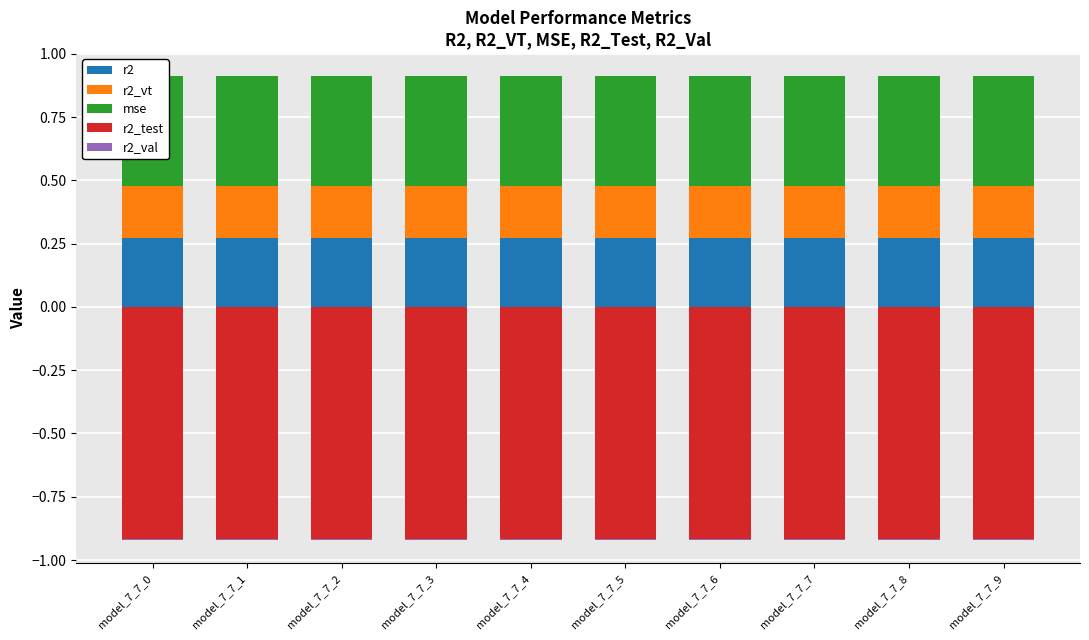

Which series has the largest total across all categories?

mse